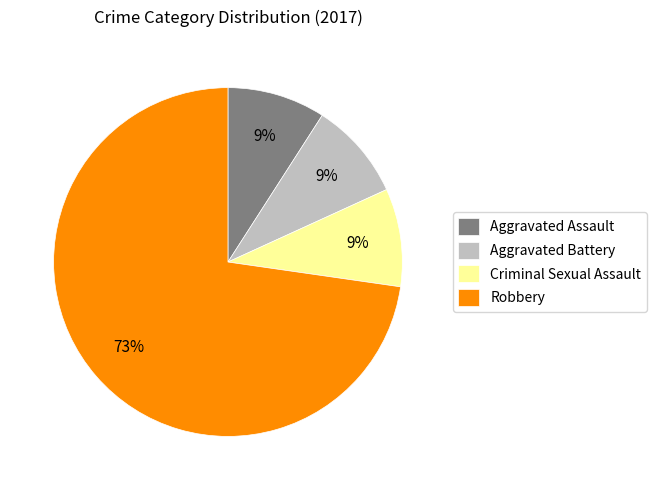

Combined, do Aggravated Battery and Criminal Sexual Assault account for over 50%?

No